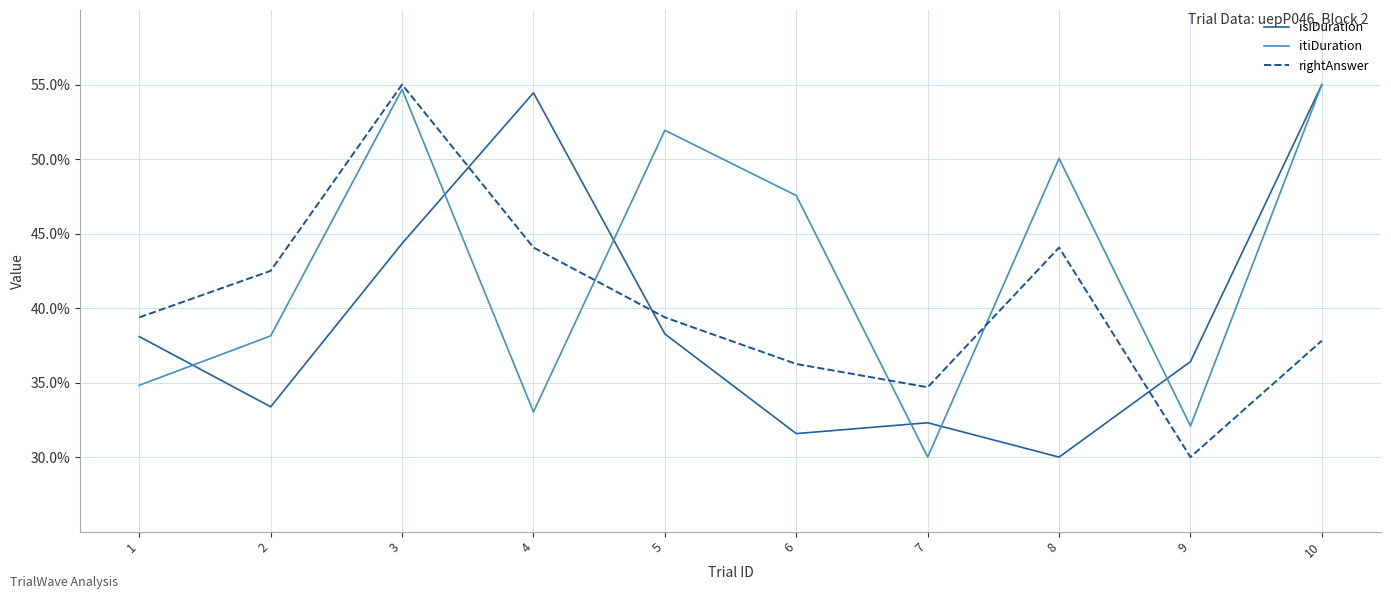

Rank the series by their average value, from highest to lowest.

itiDuration, rightAnswer, isiDuration